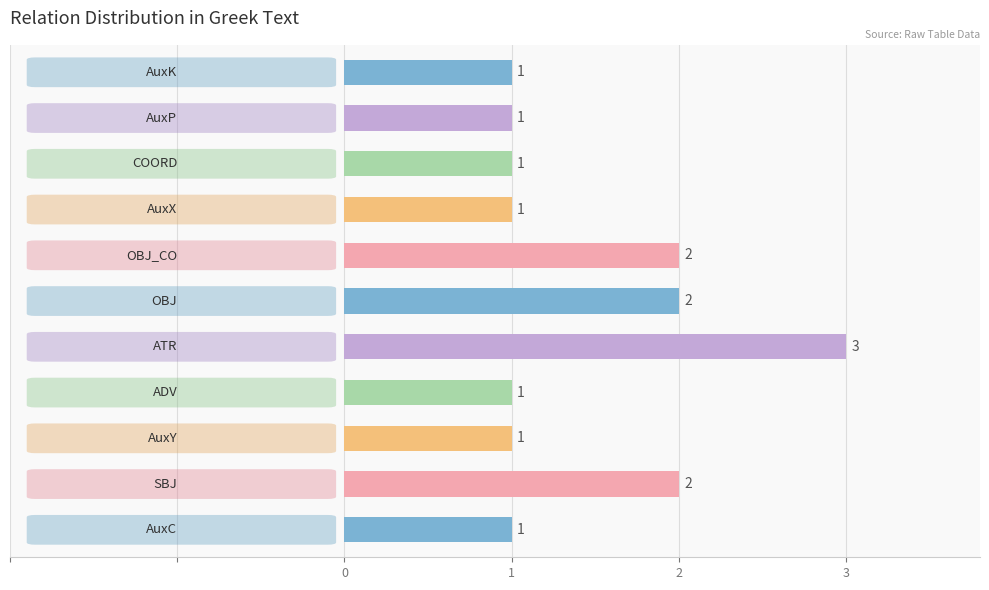

Count the number of categories in the chart.

11